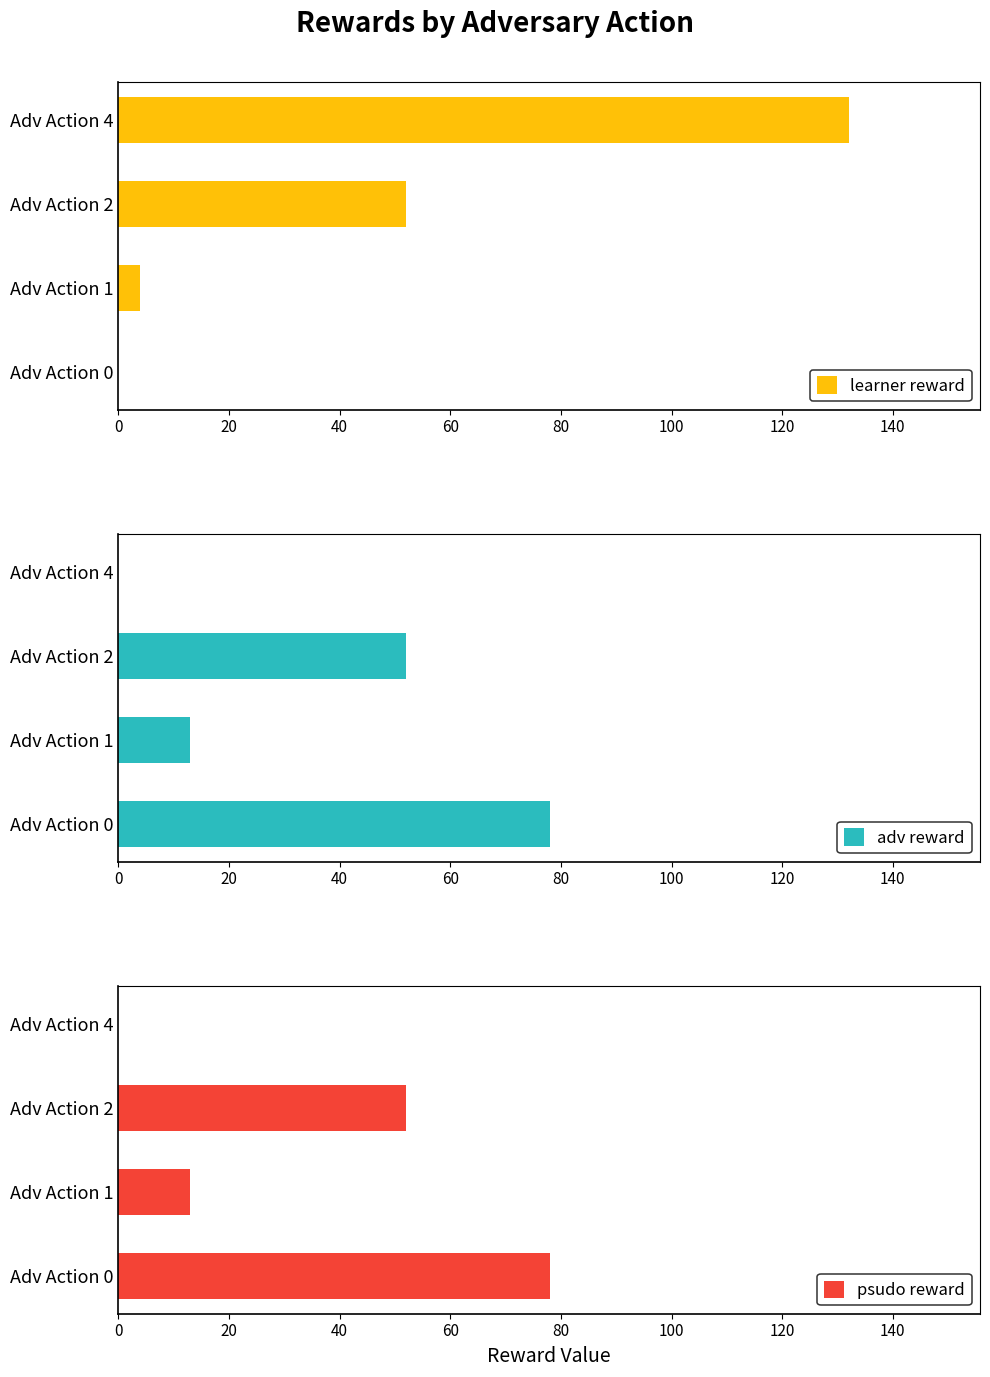

Where is learner reward nearest to the value 66?

Adv Action 2